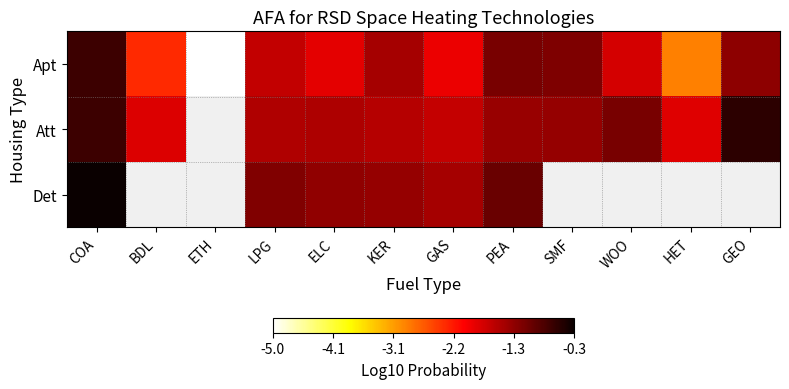

At which label does Apt first exceed -1?

COA